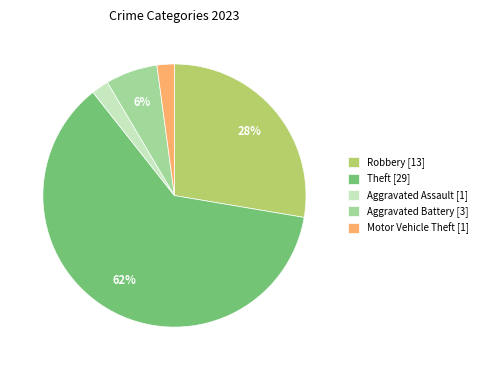

To the nearest percent, what is the combined percentage of Robbery [13] and Aggravated Assault [1]?

30%